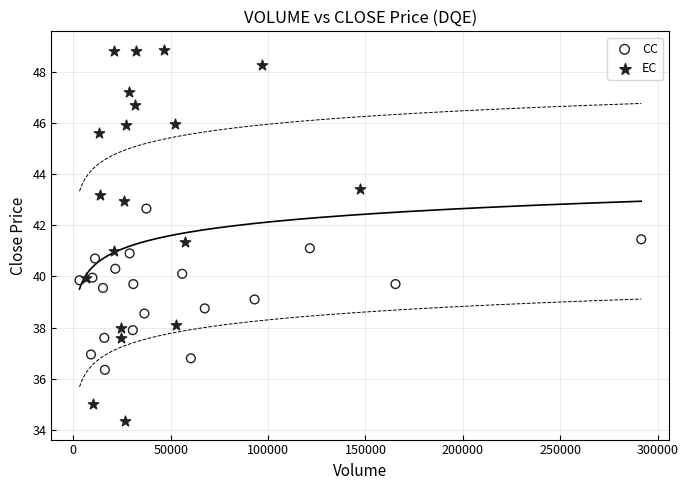

Which series contains the highest Y value?

EC